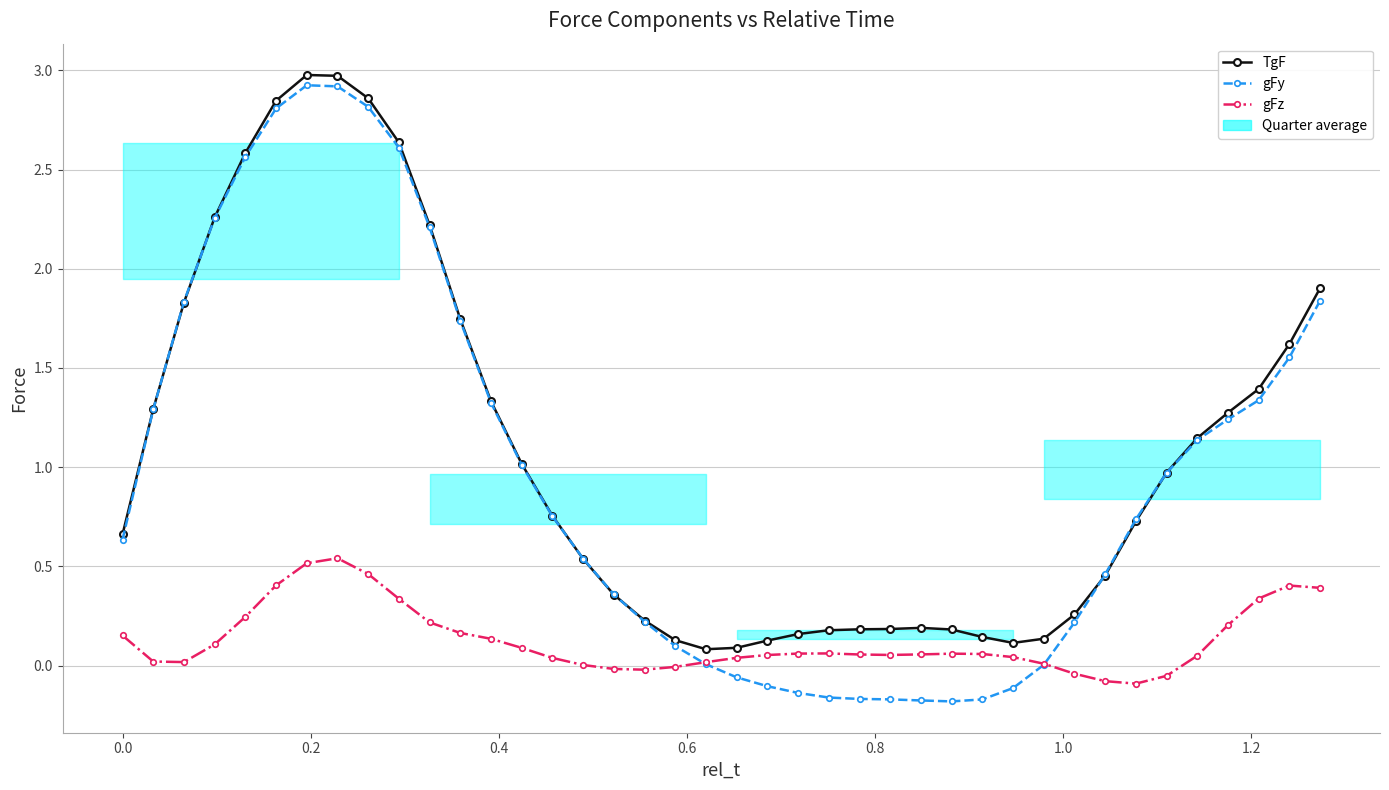

True or false: gFz has more than 0 points higher than both neighbors.

True